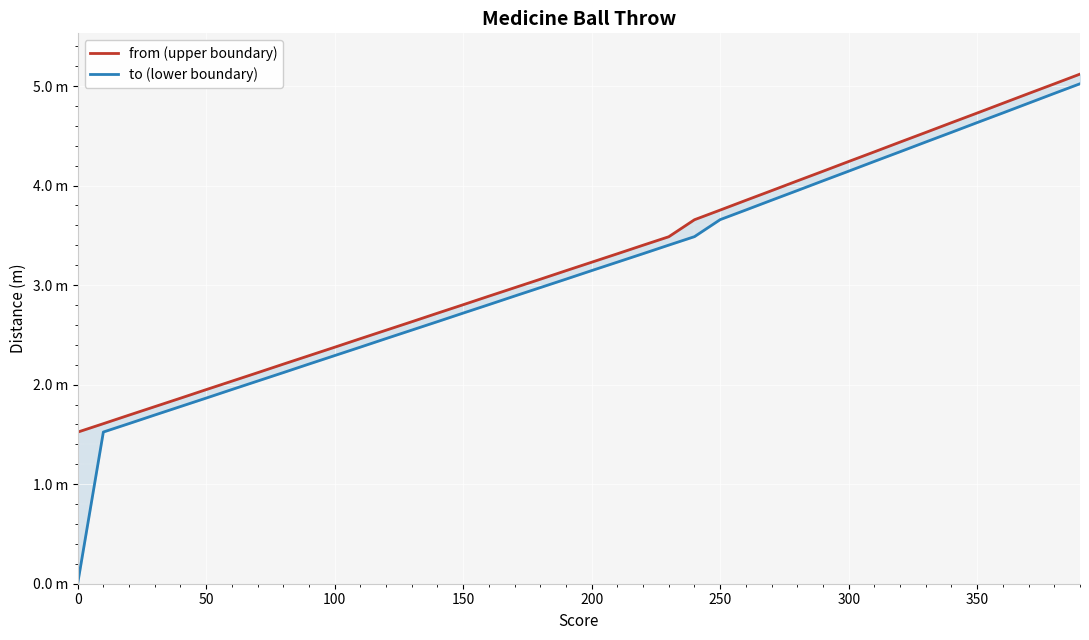

What is the value of the from (upper boundary) point at the 4th from the left?

1.8